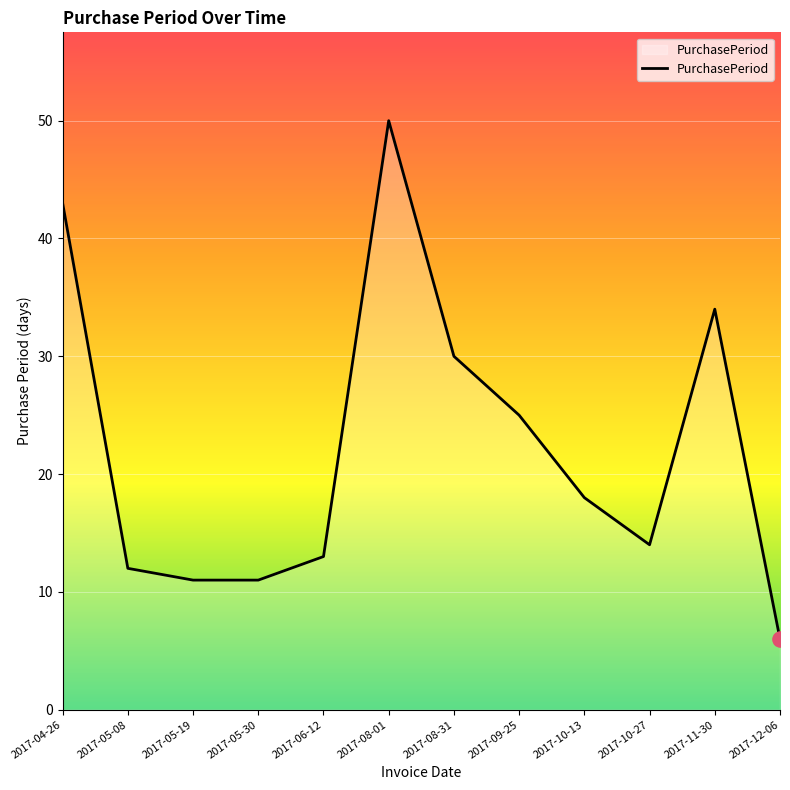

What is the change in value from 2017-06-12 to 2017-12-06?

-7